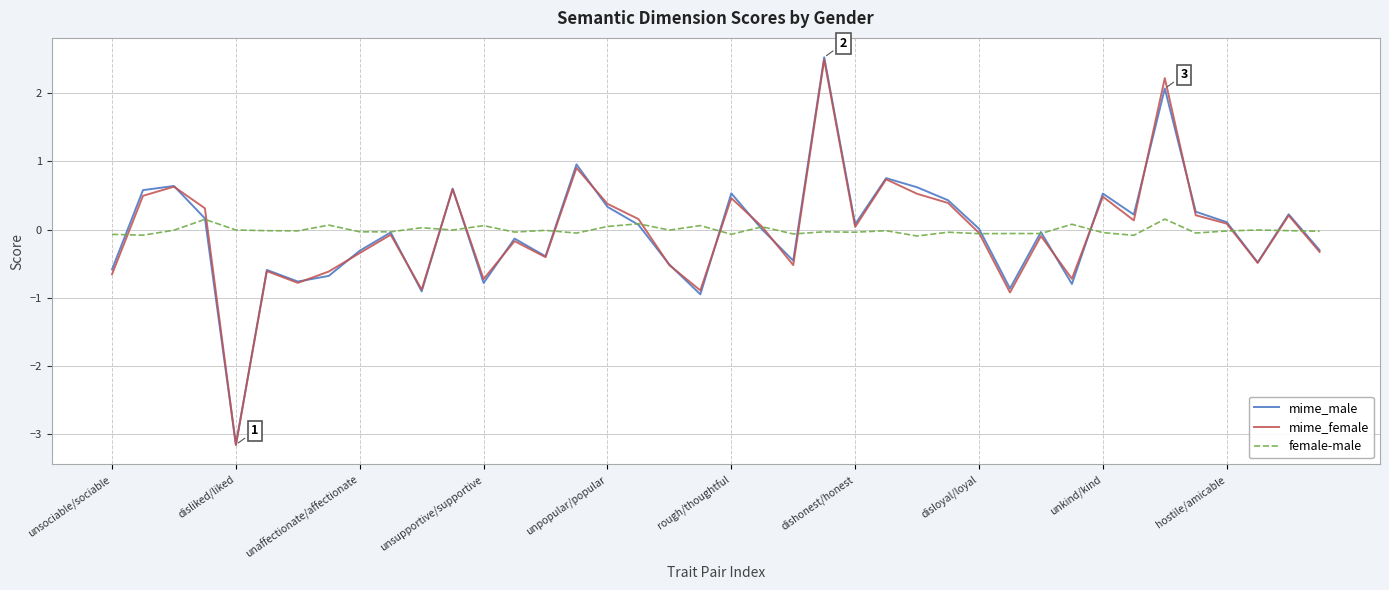

What is the highest value of the mime_male series?

2.5